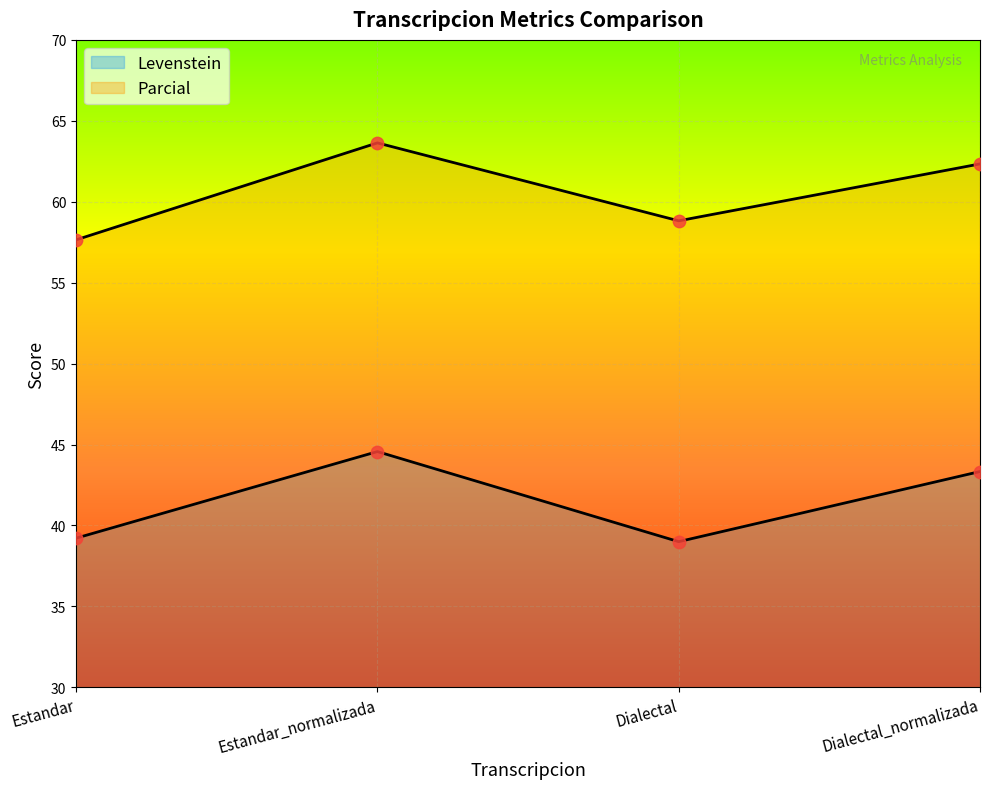

Which series has the largest total across all categories?

Parcial